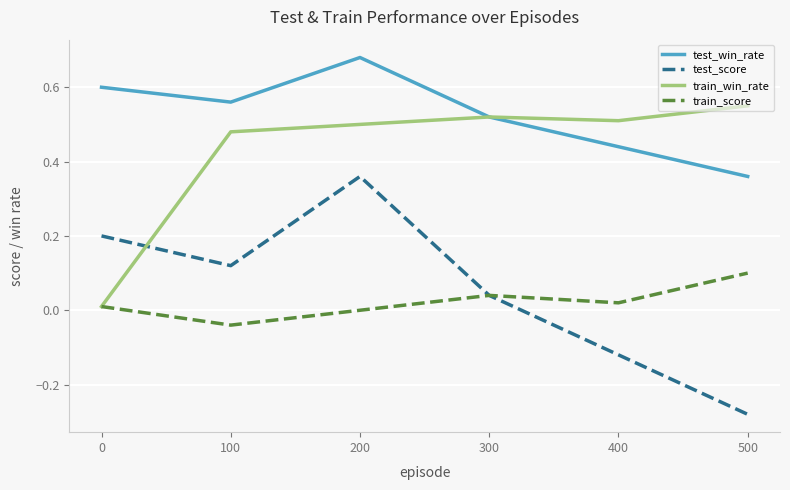

Where is train_score nearest to the value 0?

200